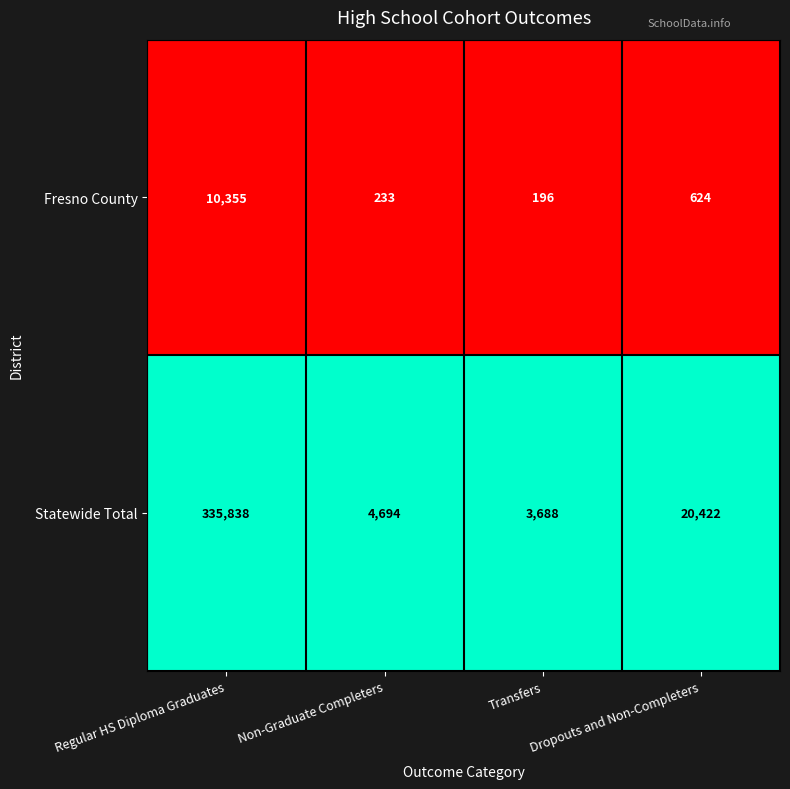

How many categories are shown in the chart?

4